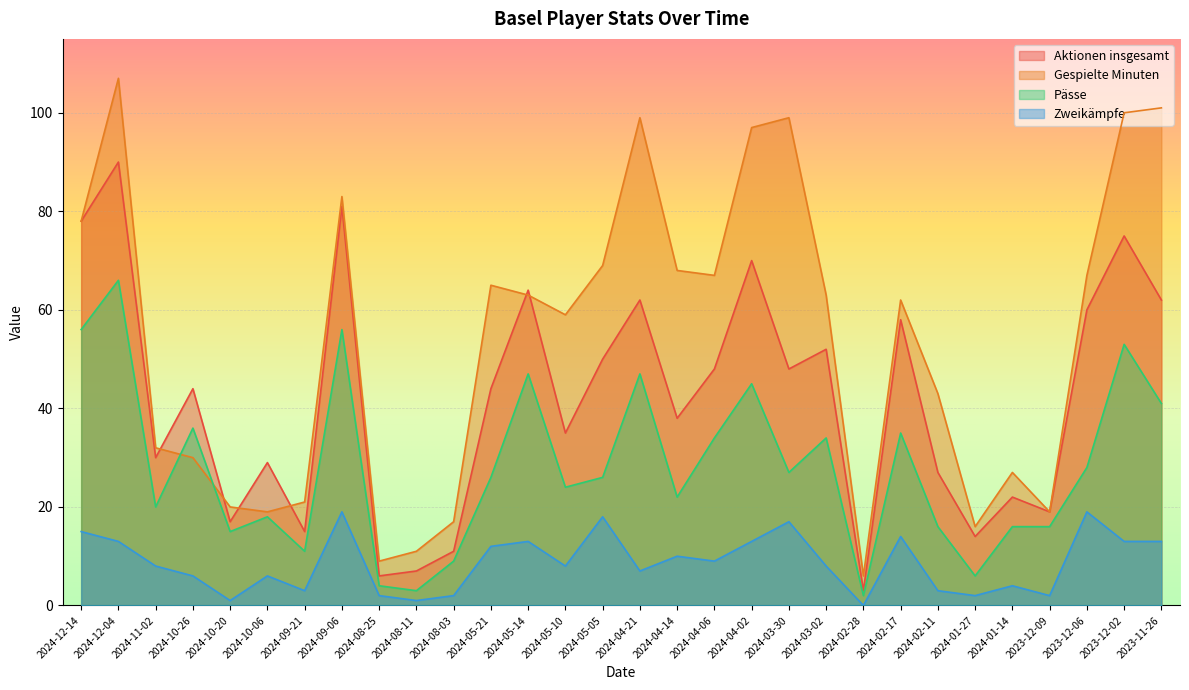

What is the label of the 4th point from the left?

2024-10-26